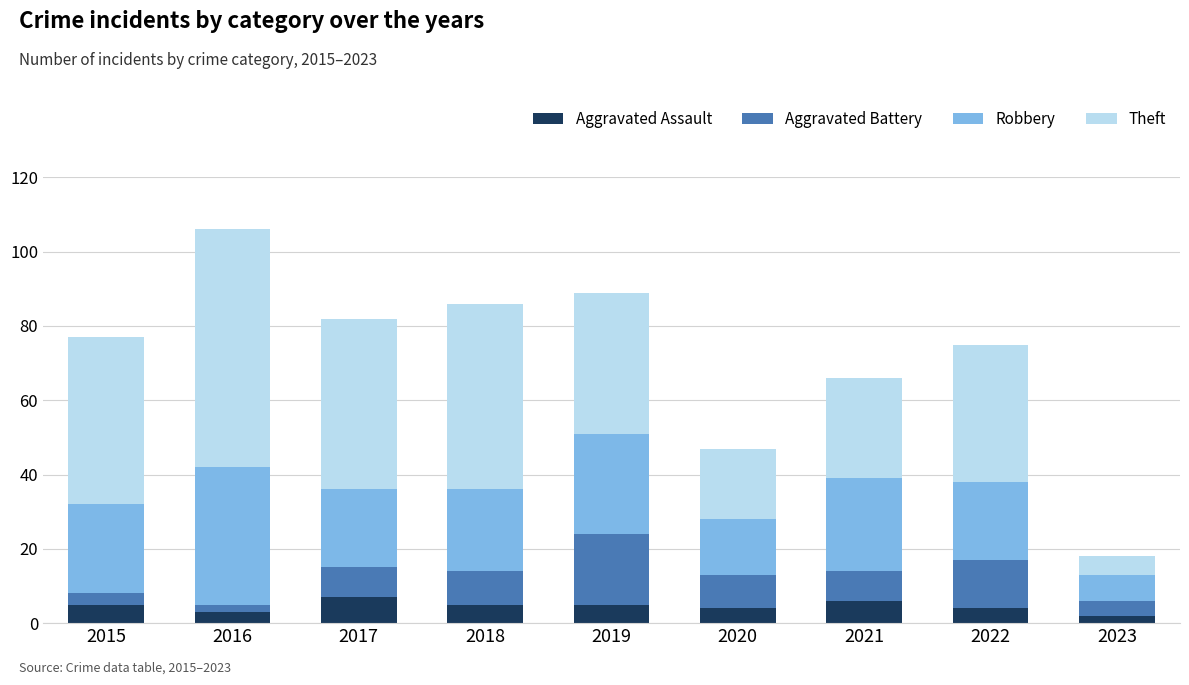

What is the maximum value for Aggravated Assault?

7